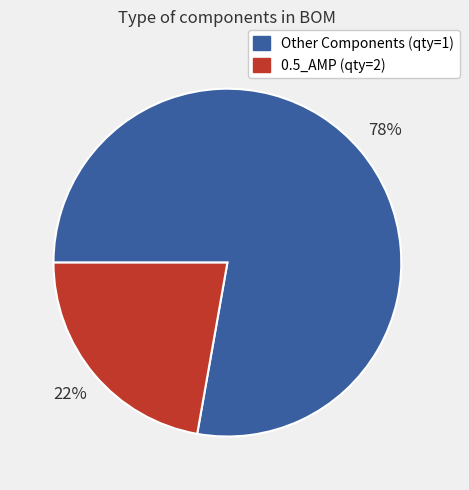

Is there any slice that represents more than half of the pie?

Yes